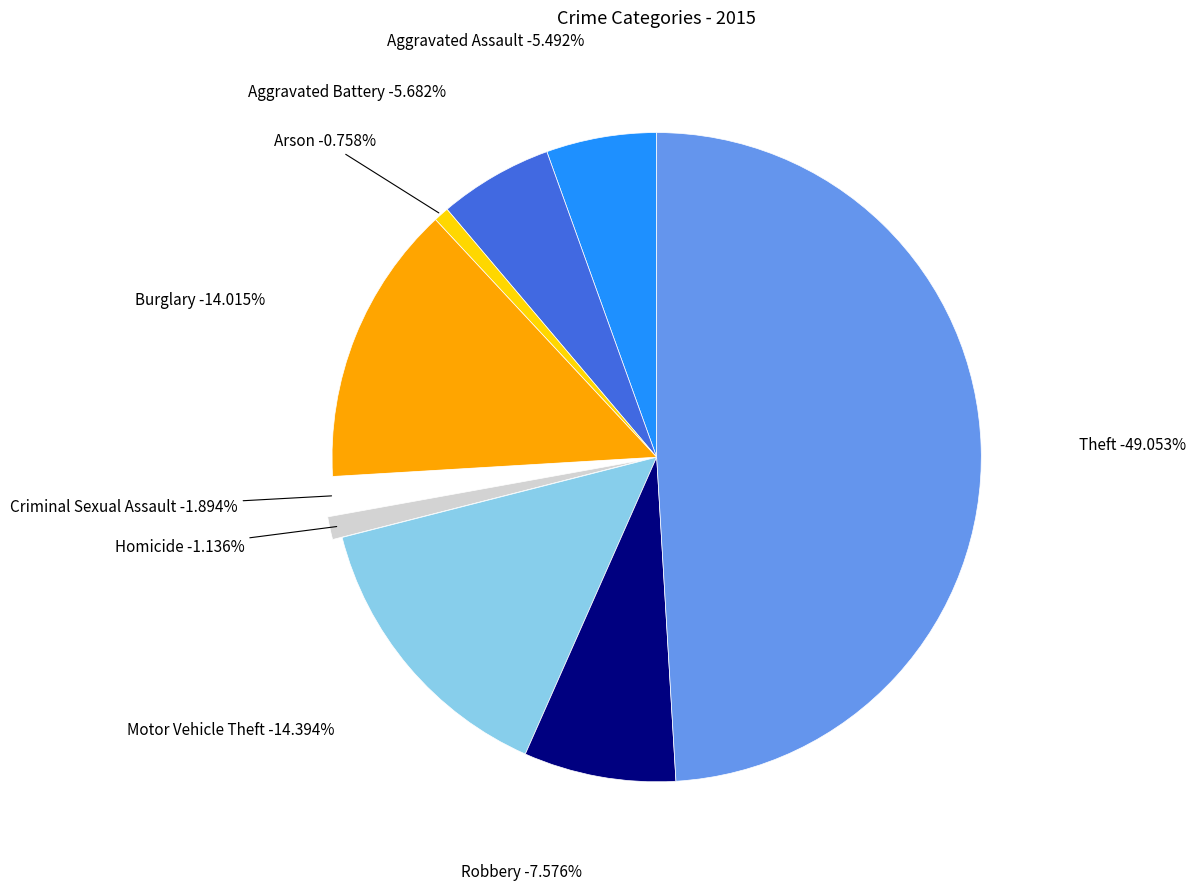

Which slice is the largest?

Theft